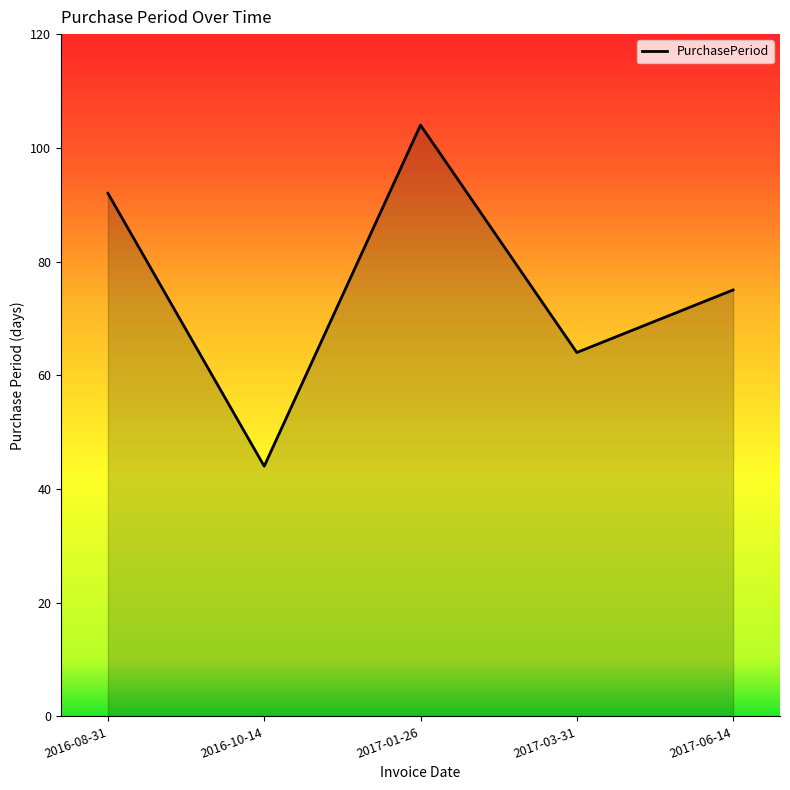

What is the difference between the maximum and second lowest values?

40